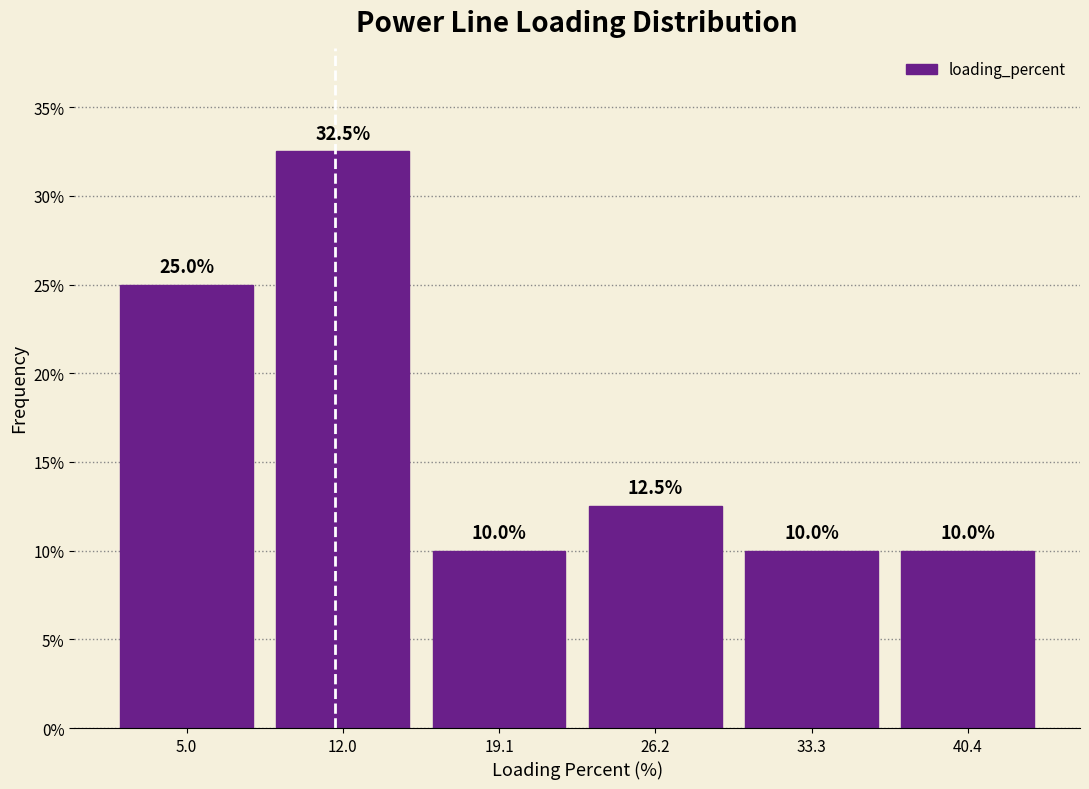

Over which range of the x-axis is the bar tallest?

9 to 16